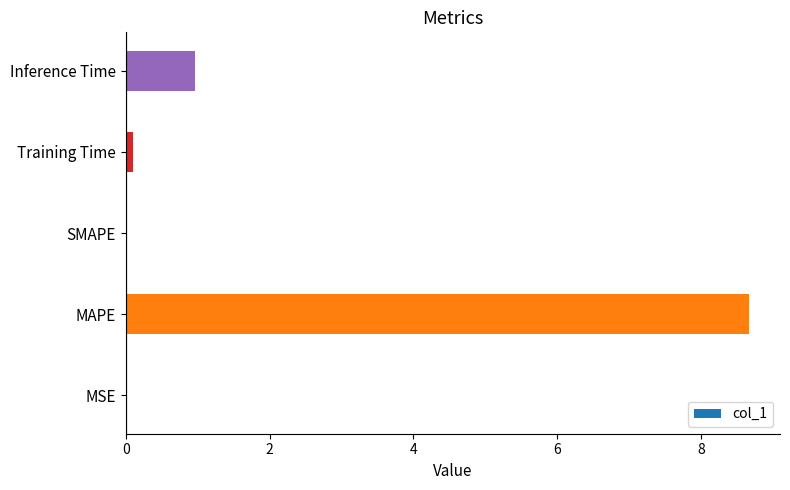

What is the sum of all values?

9.7